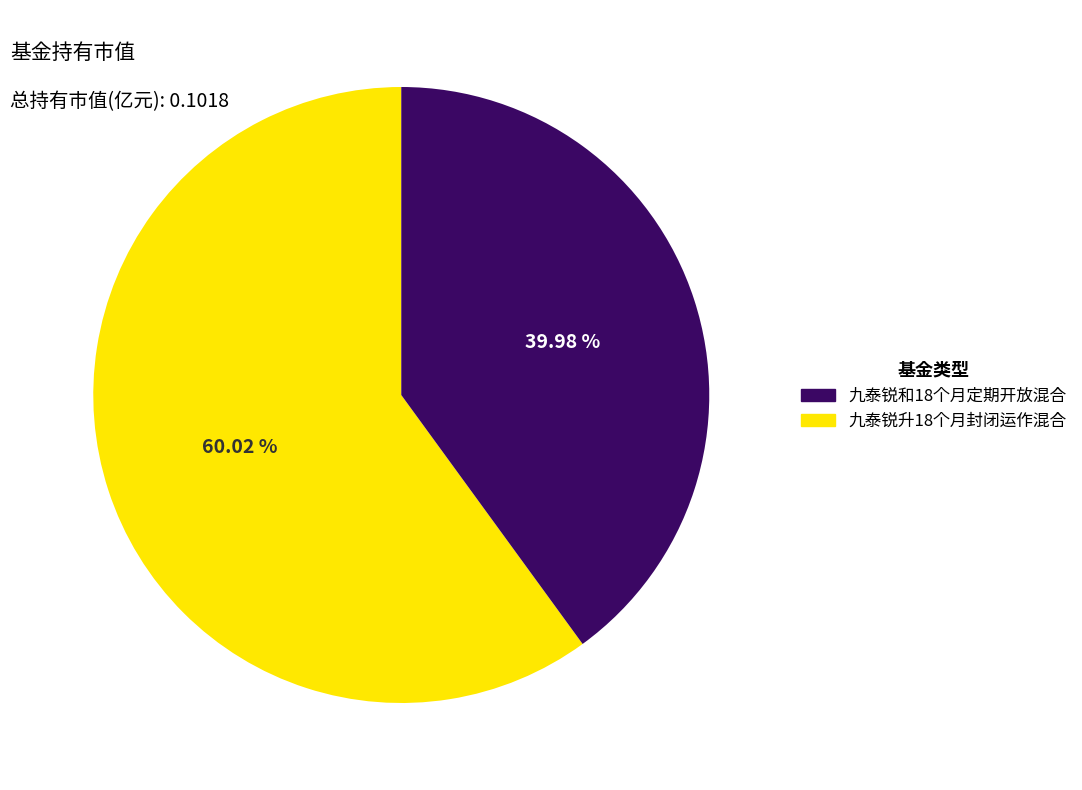

Does any single category account for the majority?

Yes